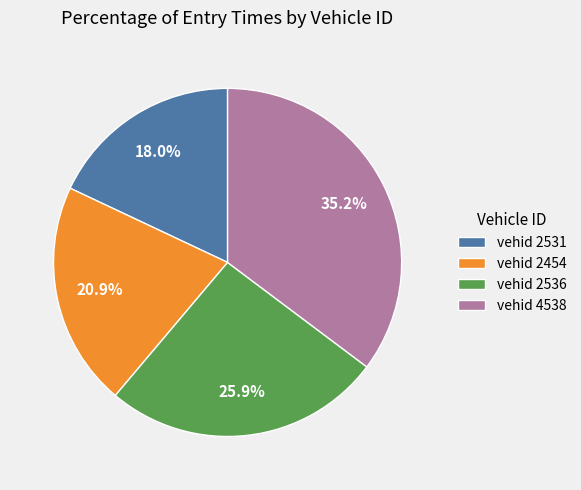

What is the ratio of the value at vehid 2531 to the value at vehid 2454?

0.9